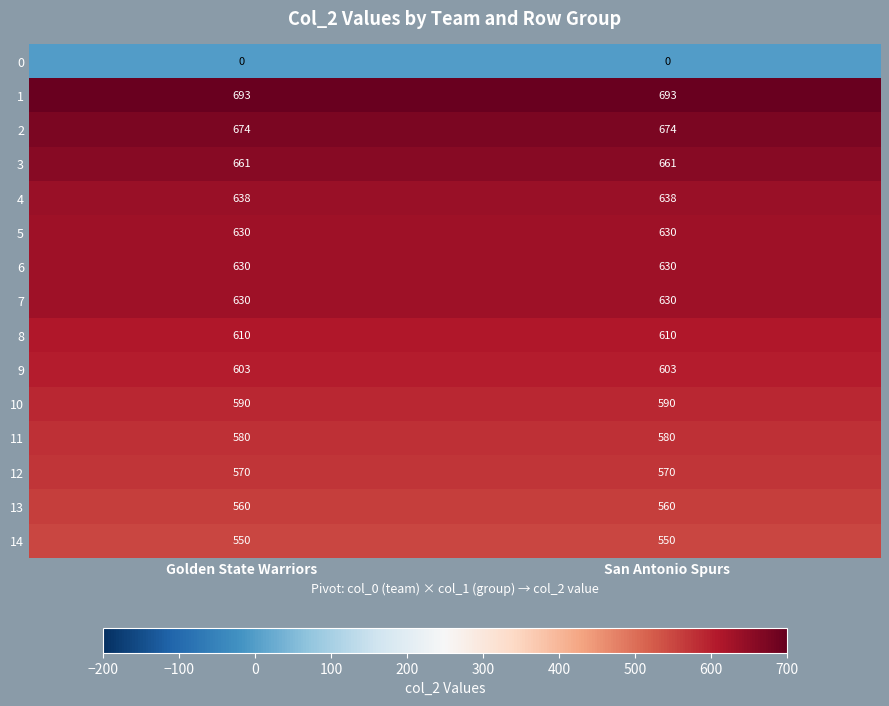

At how many categories does at least one series exceed 587?

2